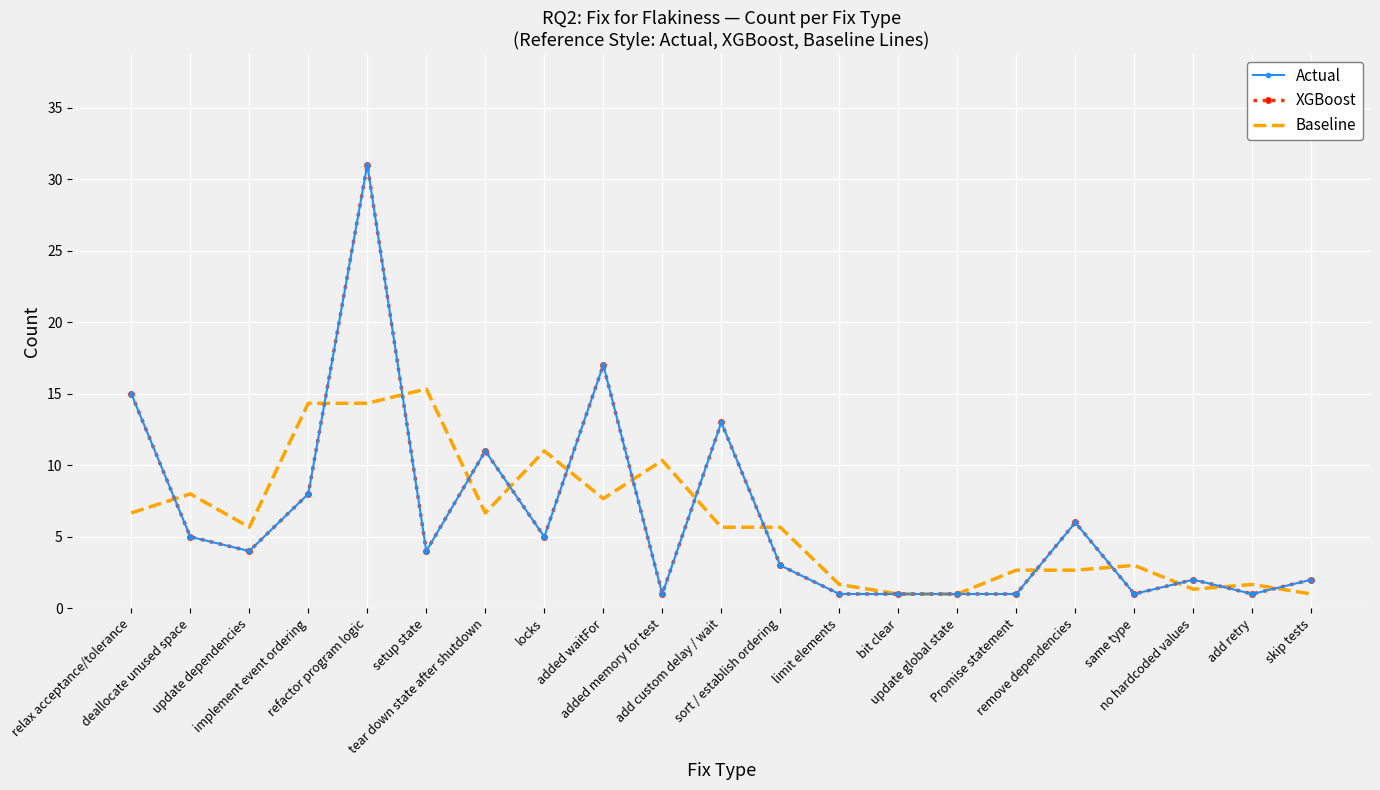

How many values in the XGBoost series exceed 4?

9